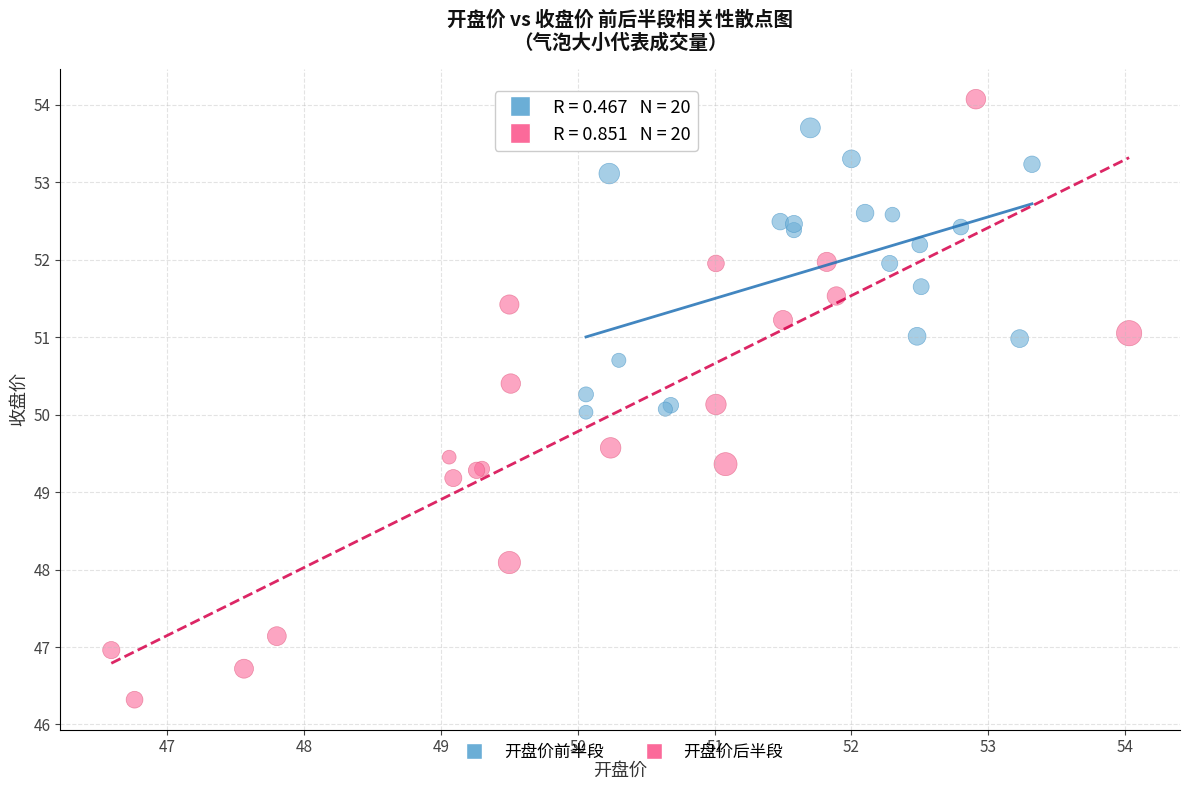

Which series contains the highest Y value?

开盘价后半段